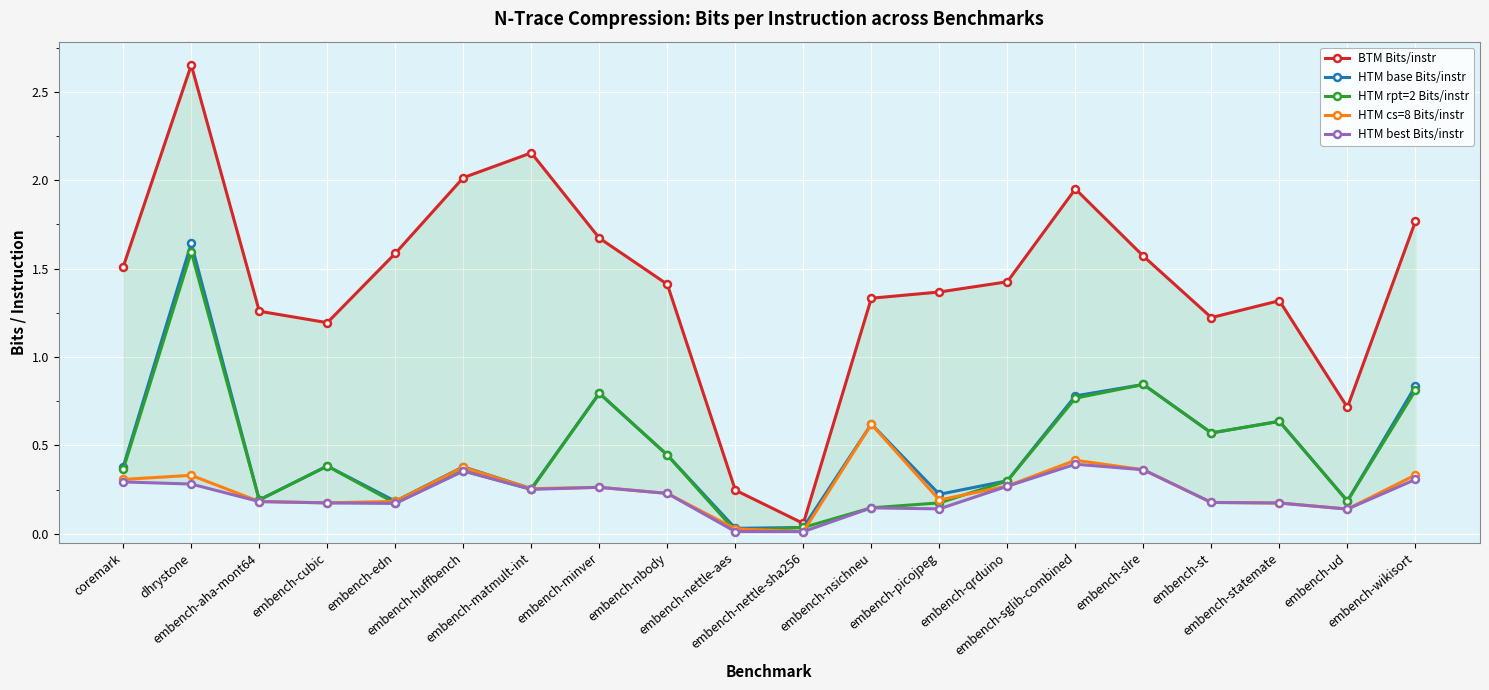

True or false: HTM rpt=2 Bits/instr and BTM Bits/instr intersect in this chart.

False